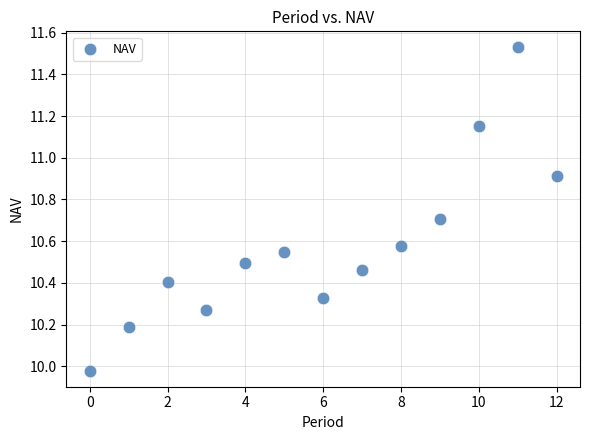

What is the range of Y values (max minus min)?

1.6